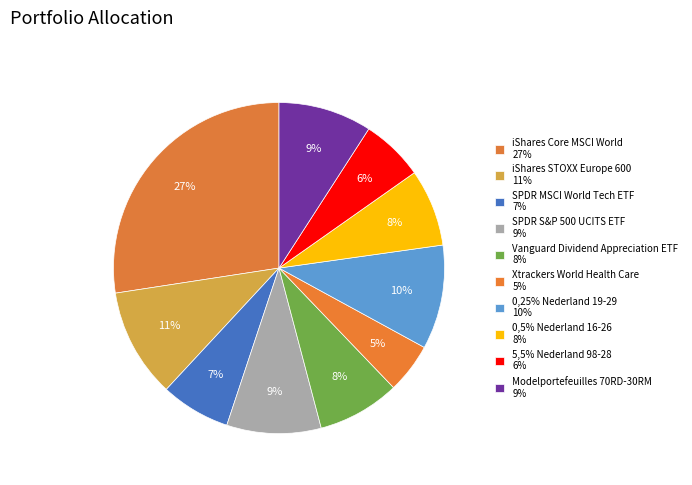

Is there a majority slice in this chart?

No